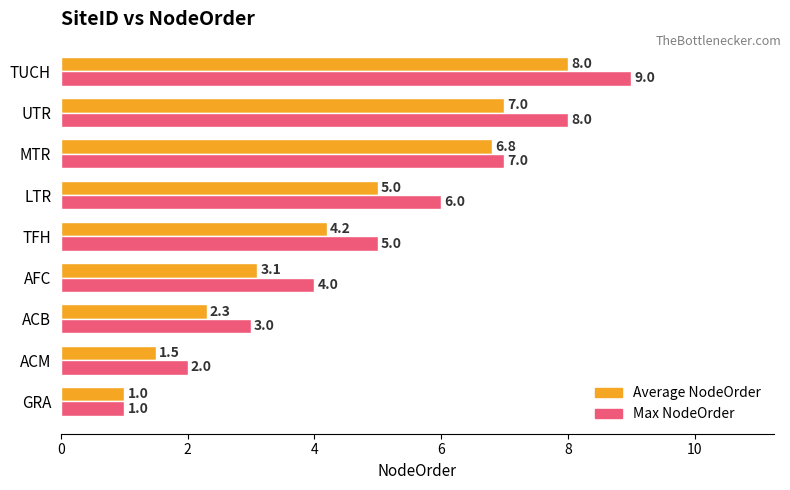

What is the sum of all Average NodeOrder values?

38.9